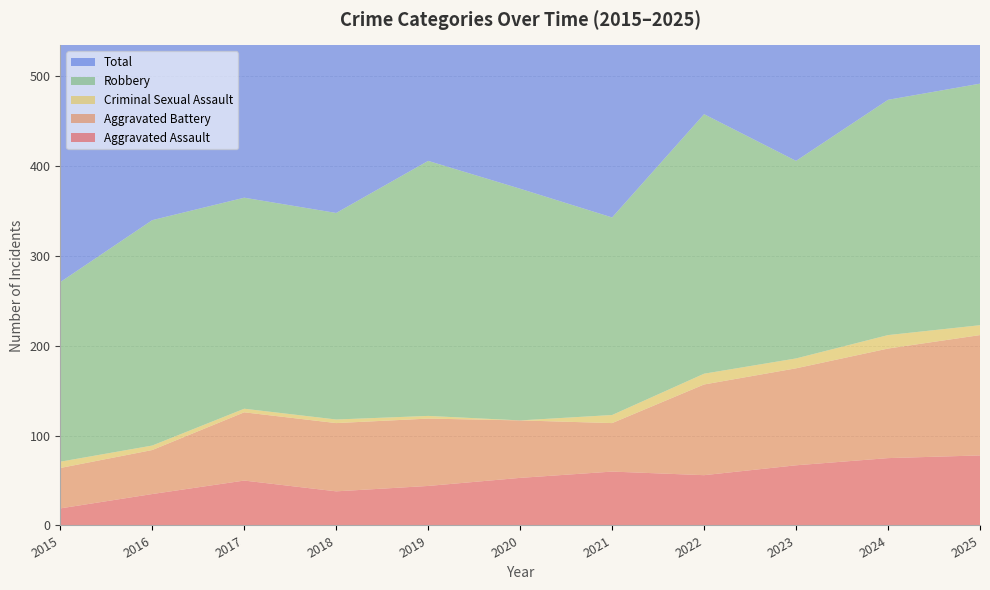

Reading left to right, extract all data points from this chart.

Aggravated Assault: 19	35	50	38	44	53	60	56	67	75	78
Aggravated Battery: 45	49	76	76	75	64	54	101	108	122	134
Criminal Sexual Assault: 7	5	4	4	3	0	9	12	11	15	11
Robbery: 200	251	235	230	284	258	220	289	220	262	269
Total: 271	341	366	349	406	377	345	460	408	477	495